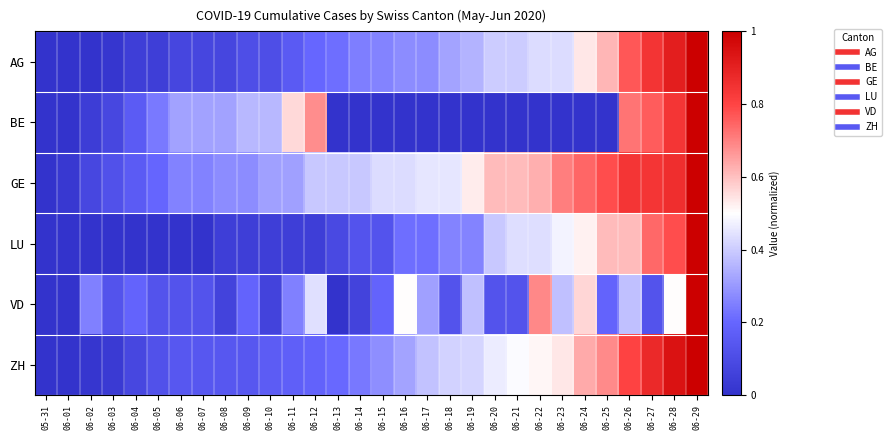

Reading left to right, list all the values displayed in this chart.

AG: 05-31=0.0	06-01=0.0	06-02=0.0	06-03=0.0	06-04=0.0	06-05=0.0	06-06=0.1	06-07=0.1	06-08=0.1	06-09=0.1	06-10=0.1	06-11=0.2	06-12=0.2	06-13=0.2	06-14=0.2	06-15=0.3	06-16=0.3	06-17=0.3	06-18=0.3	06-19=0.4	06-20=0.4	06-21=0.4	06-22=0.4	06-23=0.4	06-24=0.5	06-25=0.6	06-26=0.8	06-27=0.8	06-28=0.9	06-29=1.0
BE: 05-31=0.0	06-01=0.0	06-02=0.0	06-03=0.1	06-04=0.2	06-05=0.2	06-06=0.3	06-07=0.3	06-08=0.3	06-09=0.4	06-10=0.4	06-11=0.6	06-12=0.7	06-13=0.0	06-14=0.0	06-15=0.0	06-16=0.0	06-17=0.0	06-18=0.0	06-19=0.0	06-20=0.0	06-21=0.0	06-22=0.0	06-23=0.0	06-24=0.0	06-25=0.0	06-26=0.7	06-27=0.8	06-28=0.8	06-29=1.0
GE: 05-31=0.0	06-01=0.0	06-02=0.1	06-03=0.1	06-04=0.2	06-05=0.2	06-06=0.3	06-07=0.3	06-08=0.3	06-09=0.3	06-10=0.3	06-11=0.3	06-12=0.4	06-13=0.4	06-14=0.4	06-15=0.4	06-16=0.4	06-17=0.5	06-18=0.5	06-19=0.5	06-20=0.6	06-21=0.6	06-22=0.6	06-23=0.7	06-24=0.7	06-25=0.8	06-26=0.8	06-27=0.8	06-28=0.9	06-29=1.0
LU: 05-31=0.0	06-01=0.0	06-02=0.0	06-03=0.0	06-04=0.0	06-05=0.0	06-06=0.0	06-07=0.0	06-08=0.0	06-09=0.0	06-10=0.0	06-11=0.0	06-12=0.0	06-13=0.1	06-14=0.1	06-15=0.1	06-16=0.2	06-17=0.2	06-18=0.3	06-19=0.3	06-20=0.4	06-21=0.4	06-22=0.4	06-23=0.5	06-24=0.5	06-25=0.6	06-26=0.6	06-27=0.7	06-28=0.8	06-29=1.0
VD: 05-31=0.0	06-01=0.0	06-02=0.2	06-03=0.1	06-04=0.2	06-05=0.1	06-06=0.1	06-07=0.1	06-08=0.1	06-09=0.2	06-10=0.1	06-11=0.2	06-12=0.4	06-13=0.0	06-14=0.1	06-15=0.2	06-16=0.5	06-17=0.3	06-18=0.1	06-19=0.4	06-20=0.1	06-21=0.1	06-22=0.7	06-23=0.4	06-24=0.6	06-25=0.2	06-26=0.4	06-27=0.1	06-28=0.5	06-29=1.0
ZH: 05-31=0.0	06-01=0.0	06-02=0.0	06-03=0.0	06-04=0.1	06-05=0.1	06-06=0.1	06-07=0.1	06-08=0.1	06-09=0.1	06-10=0.2	06-11=0.2	06-12=0.2	06-13=0.2	06-14=0.2	06-15=0.3	06-16=0.3	06-17=0.4	06-18=0.4	06-19=0.4	06-20=0.5	06-21=0.5	06-22=0.5	06-23=0.5	06-24=0.6	06-25=0.7	06-26=0.8	06-27=0.9	06-28=0.9	06-29=1.0